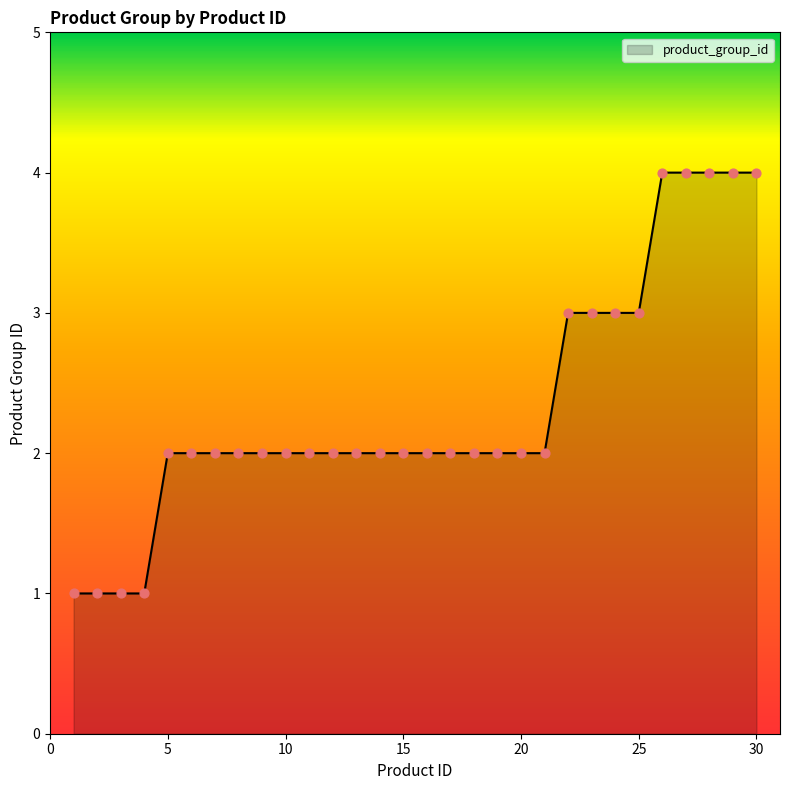

What is the maximum value shown in the chart?

4